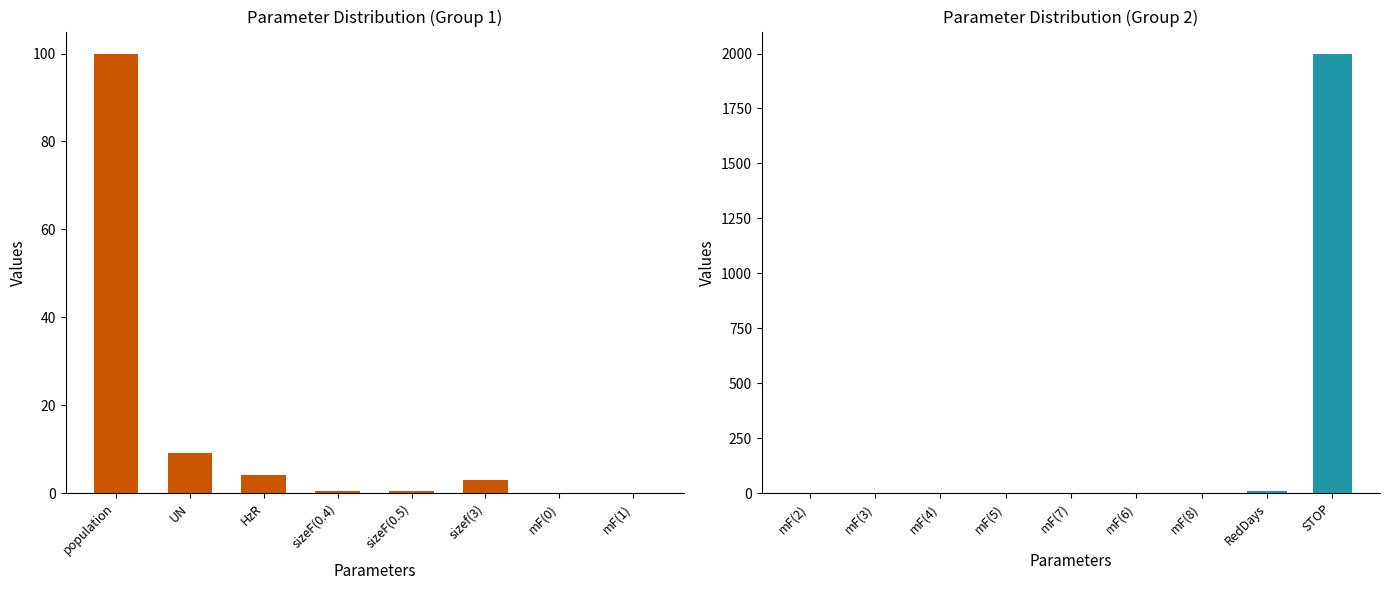

What is the change in value from mF(3) to RedDays?

+11.1